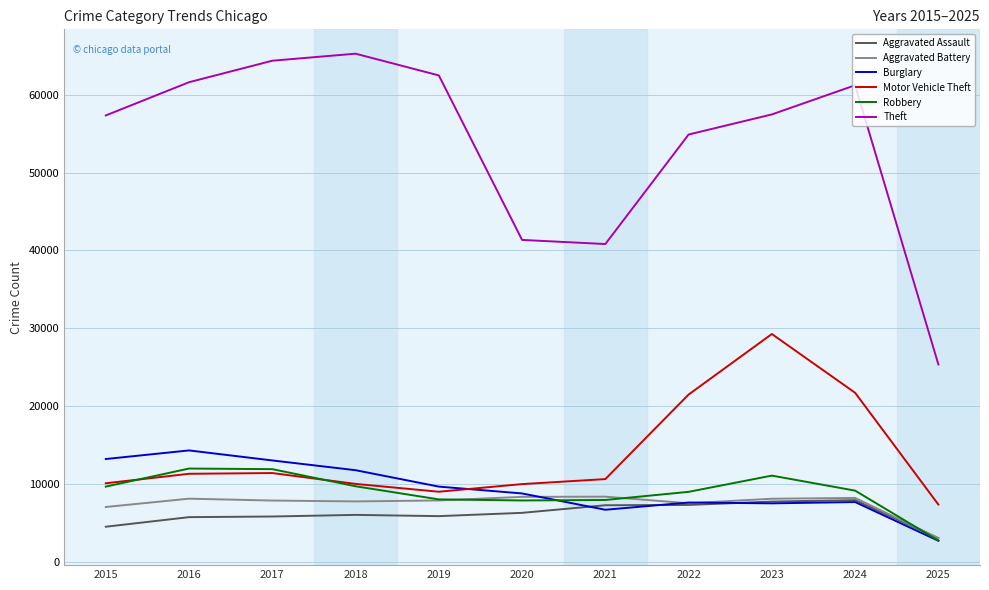

True or false: Robbery and Theft cross at least once.

False